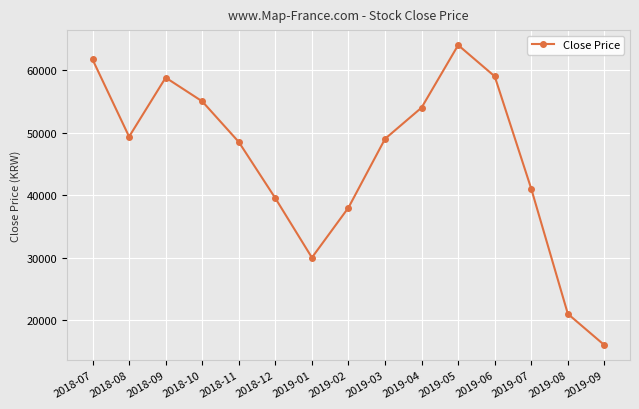

What is the change in value from 2019-02 to 2019-03?

+11000